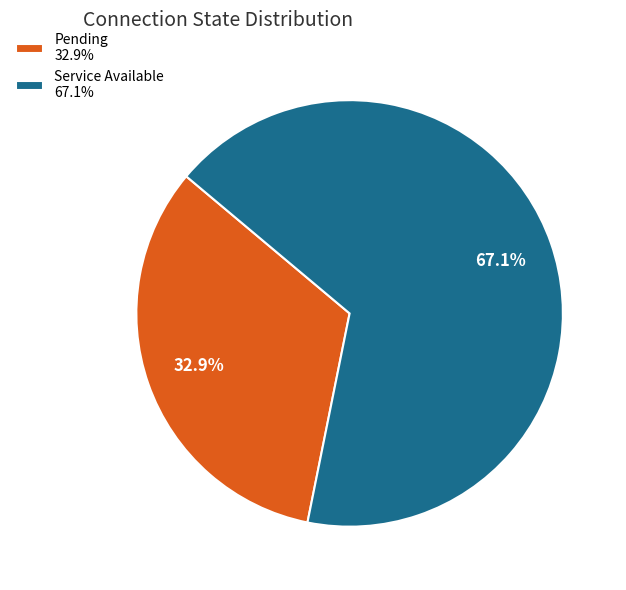

Count the number of slices in the pie.

2